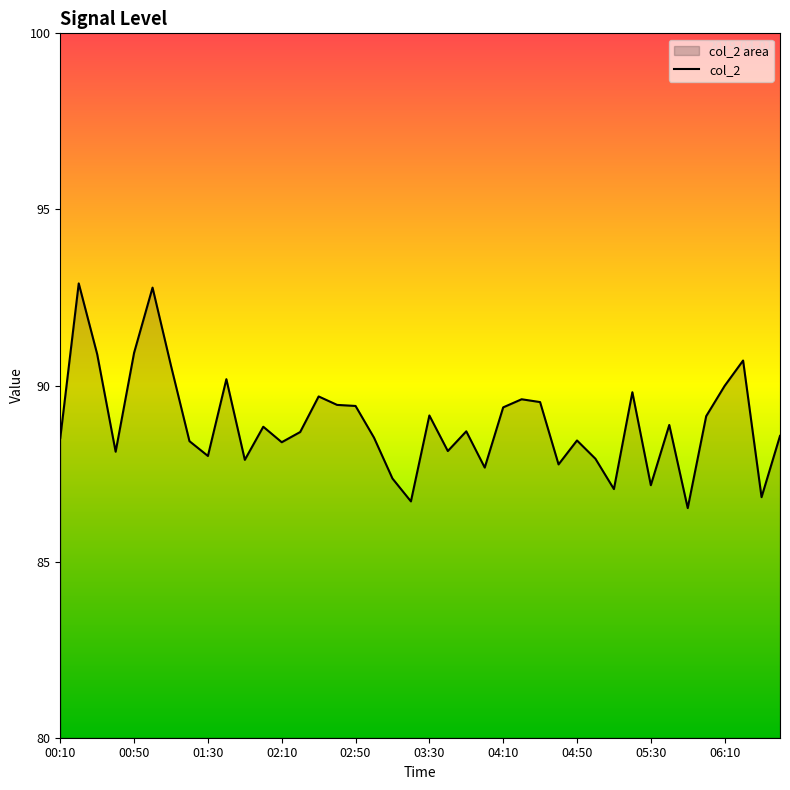

List the labels in order of value, smallest first.

05:50, 03:20, 06:30, 05:10, 05:30, 03:10, 04:00, 04:40, 01:50, 05:00, 01:30, 00:40, 03:40, 02:10, 01:20, 04:50, 00:10, 03:00, 06:40, 02:20, 03:50, 02:00, 05:40, 06:00, 03:30, 04:10, 02:50, 02:40, 04:30, 04:20, 02:30, 05:20, 06:10, 01:40, 01:10, 06:20, 00:30, 00:50, 01:00, 00:20